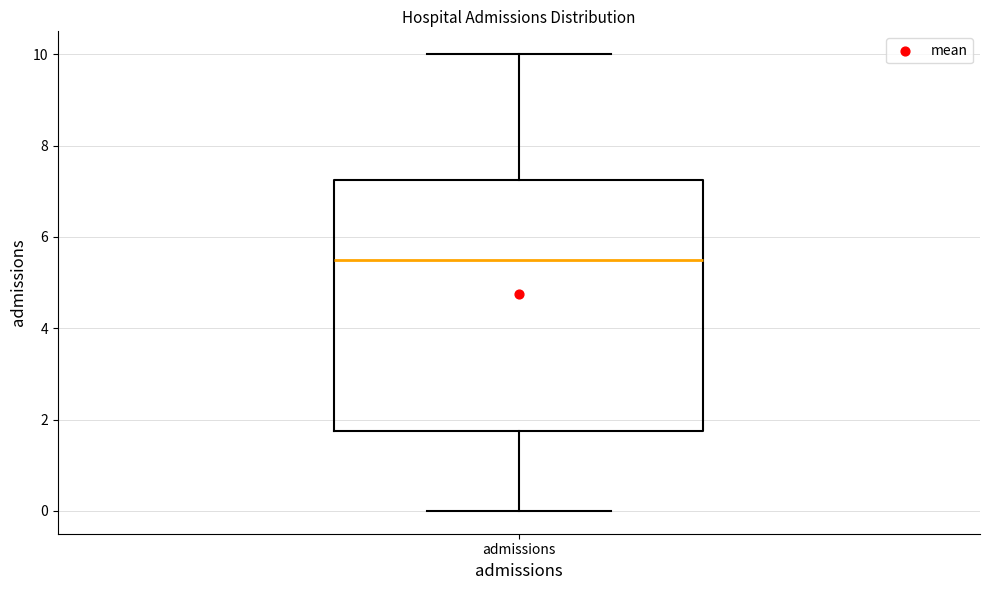

Transcribe this box plot: give where the median line is, the range the box spans, and where the two whiskers end, as read against the y-axis. The values are not printed on the chart, so give them approximately, as read against the axis.

median 5.6, box 1.8 to 7.2, whiskers 0.0 to 10.0